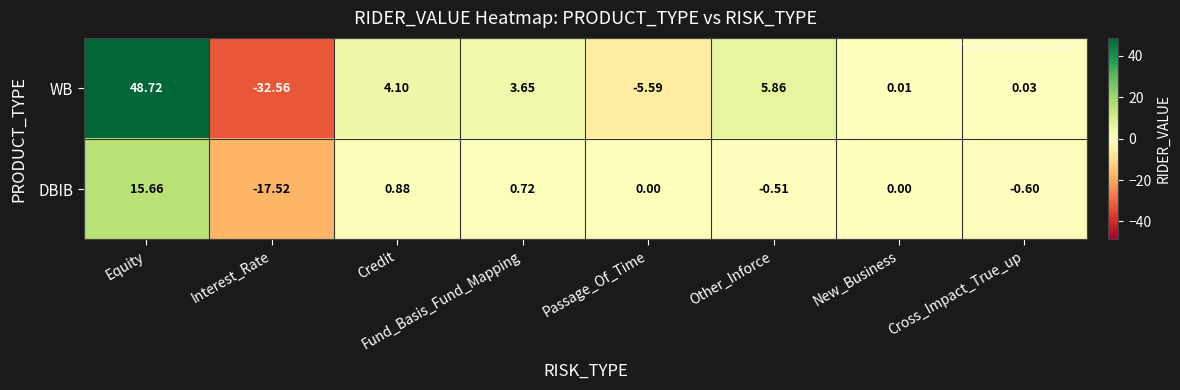

What is the maximum value shown in the chart?

48.7